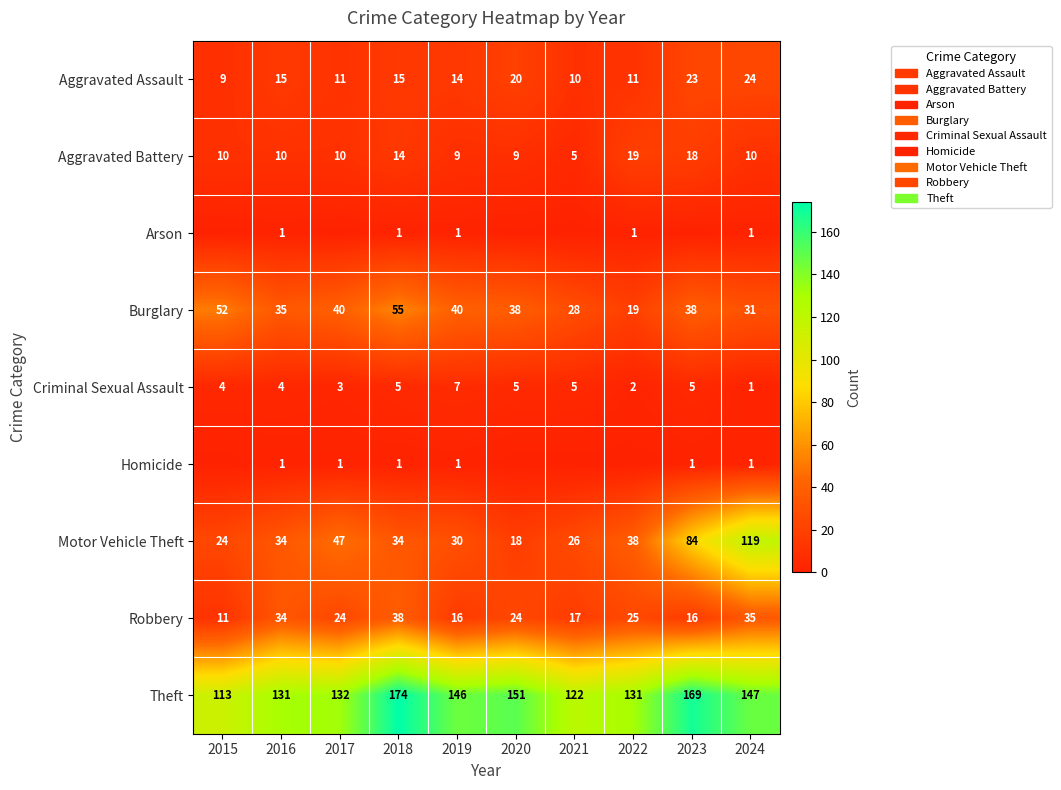

What is the approximate value of Theft at 2024?

147